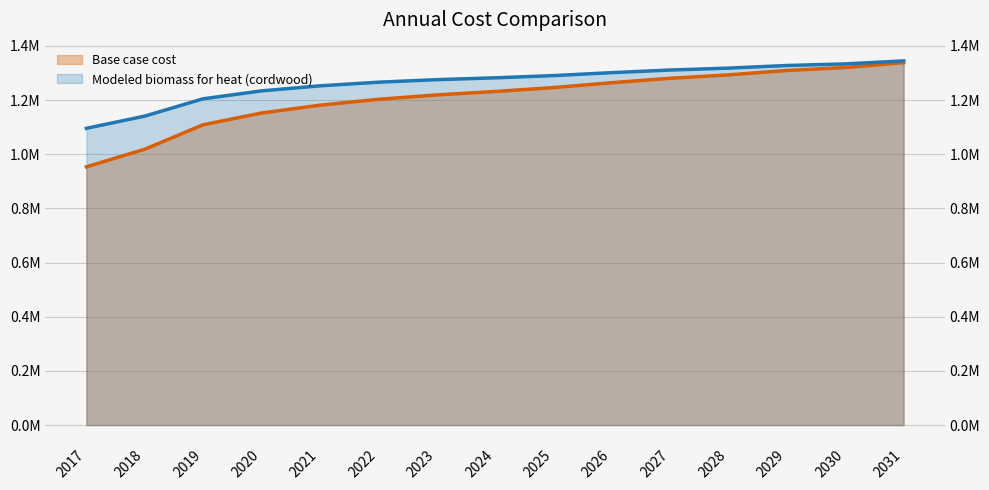

At which category does the chart reach its minimum across all series?

2017